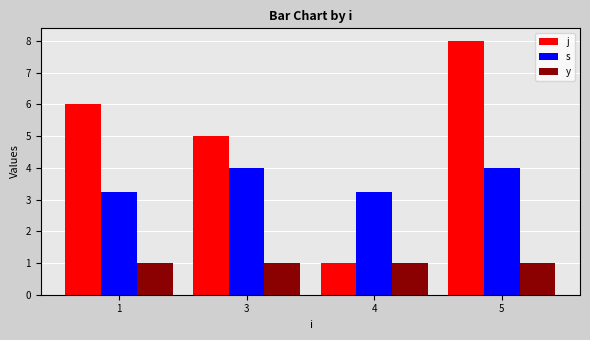

Rank the series by their average value, from lowest to highest.

y, s, j